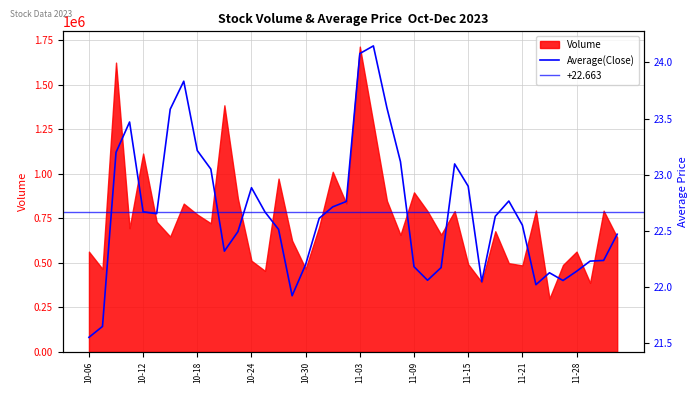

What is the lowest value of the Volume series?

299589